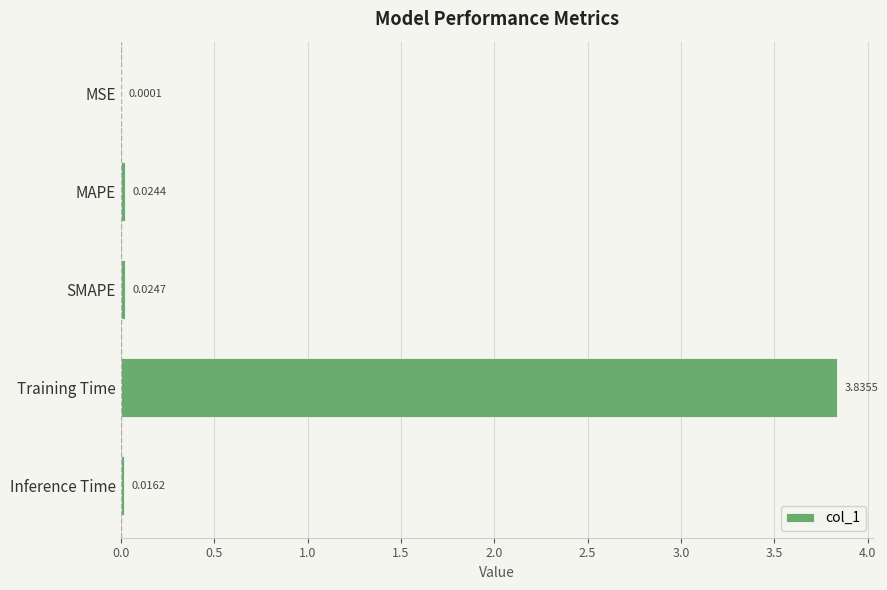

What is the change in value from MAPE to Training Time?

+3.8